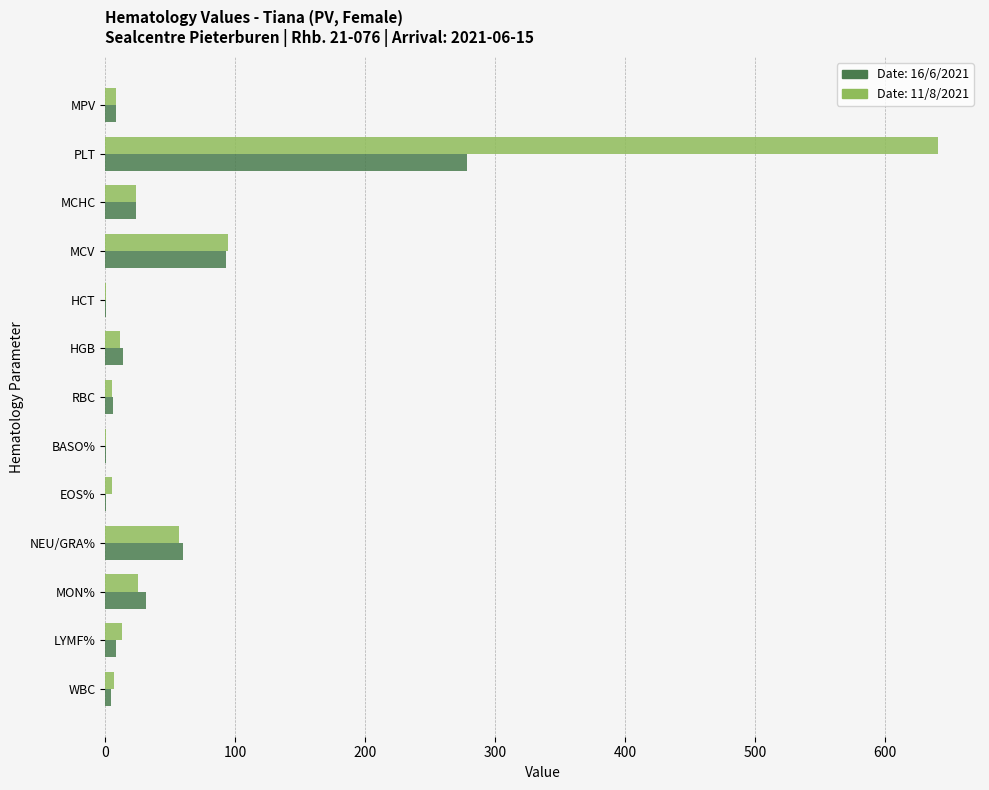

At which label is Date: 16/6/2021 closest to 139?

MCV